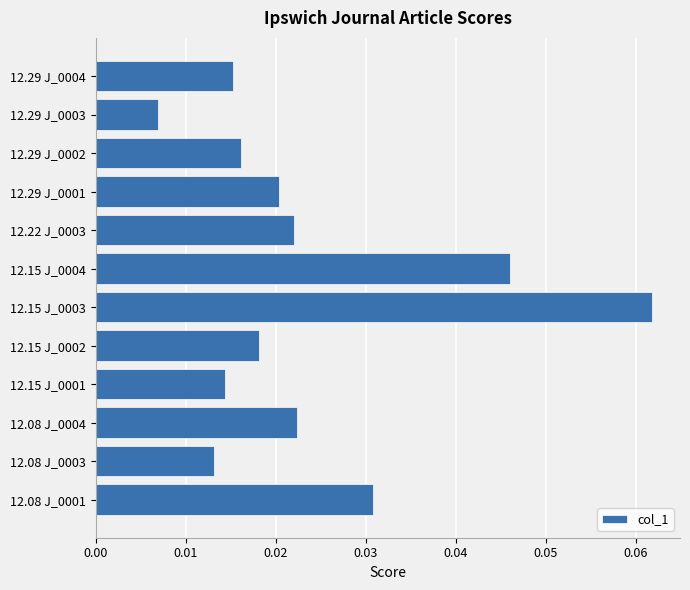

How many distinct data groups are displayed?

1